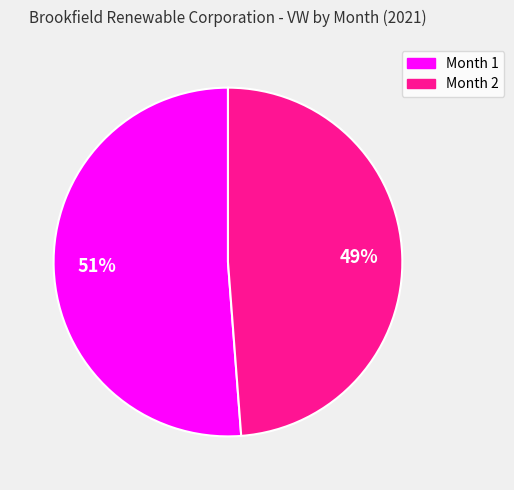

Does Month 2 account for over 50% of the chart?

No